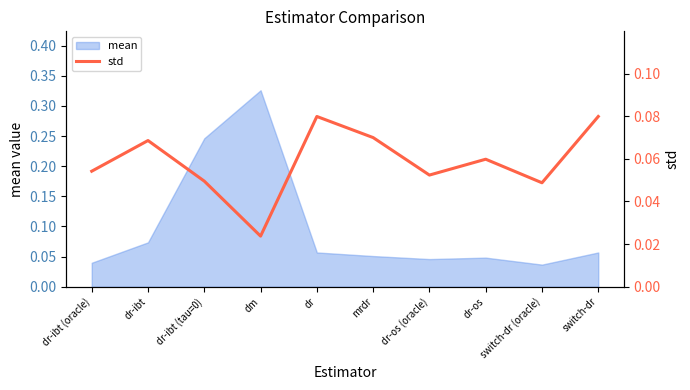

How many values are between 0 and 1?

10